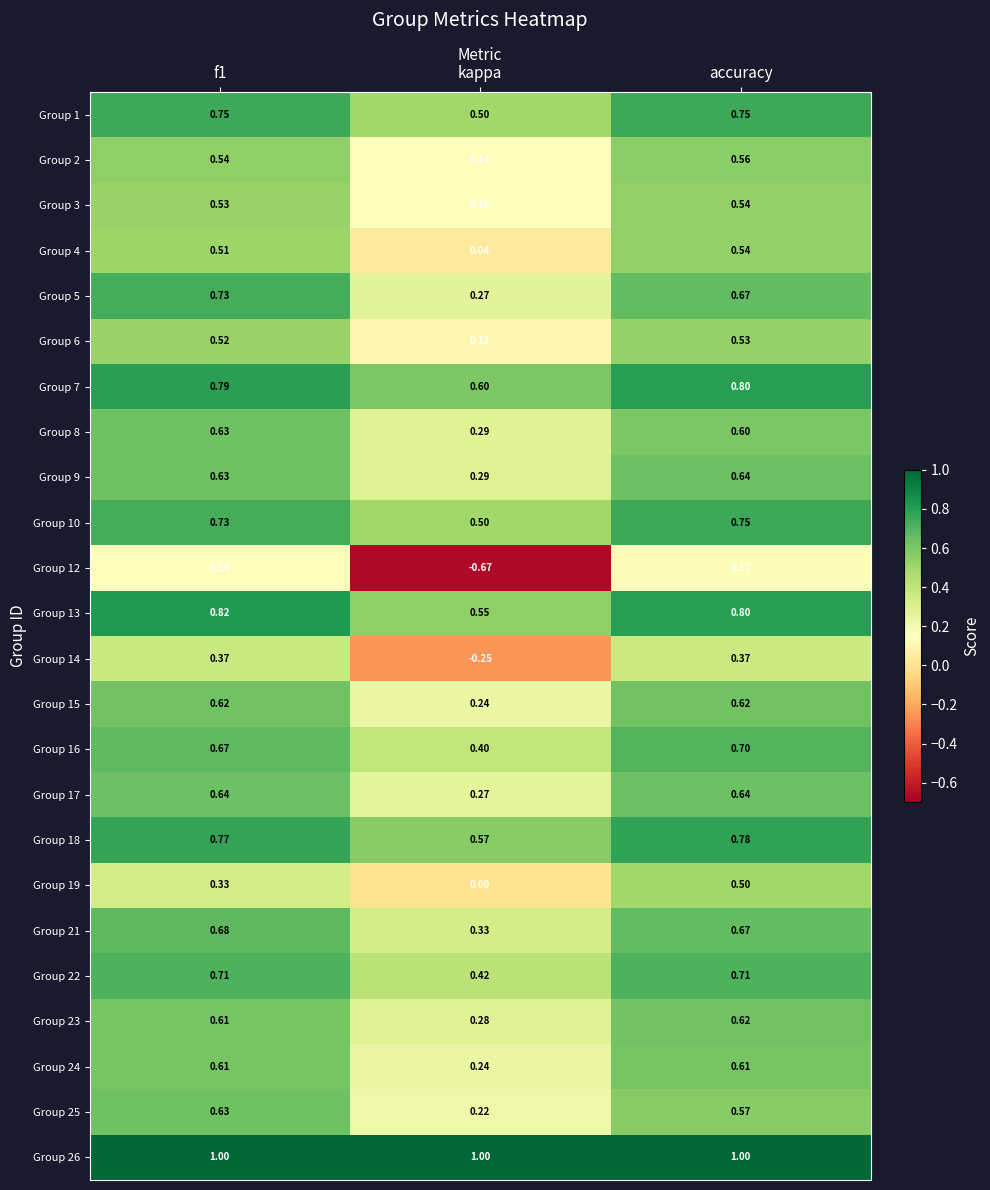

Is the value of Group 24 at f1 greater than the value of Group 17 at accuracy?

No